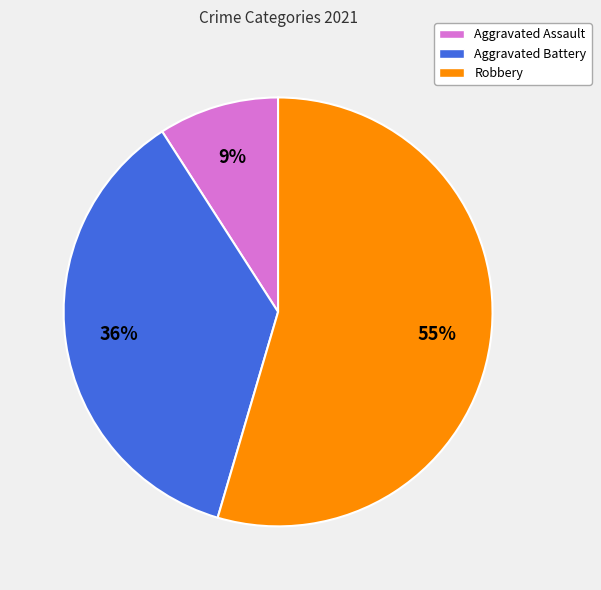

What is the smallest slice in the pie chart?

Aggravated Assault